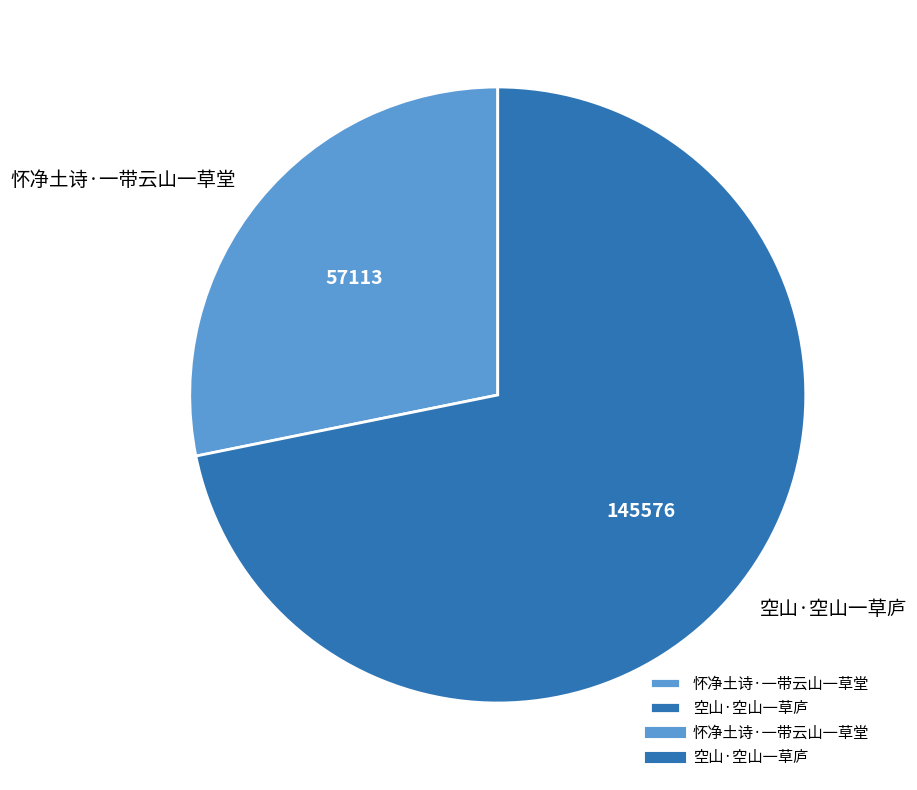

Is there a majority slice in this chart?

Yes